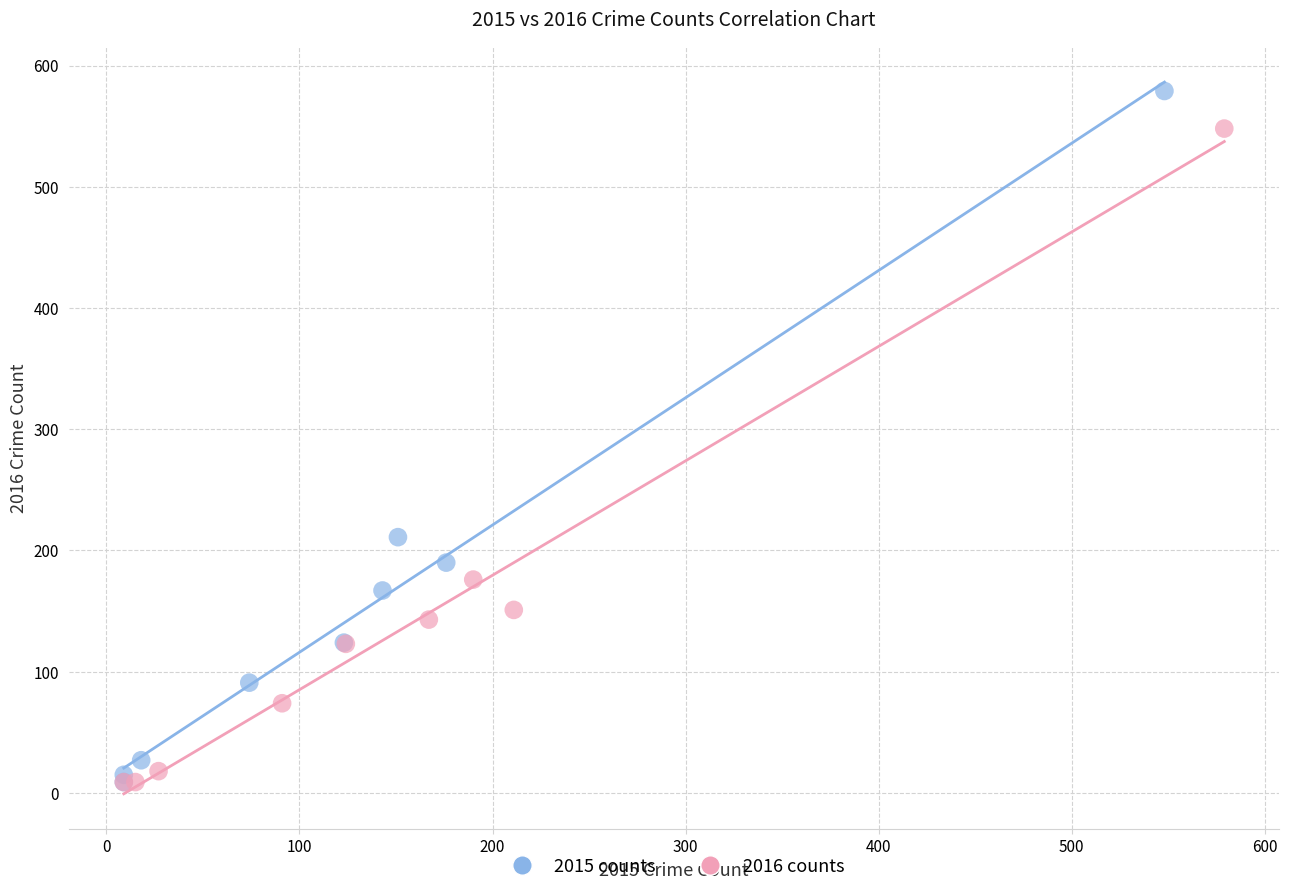

Which series reaches the maximum Y coordinate?

2015 counts